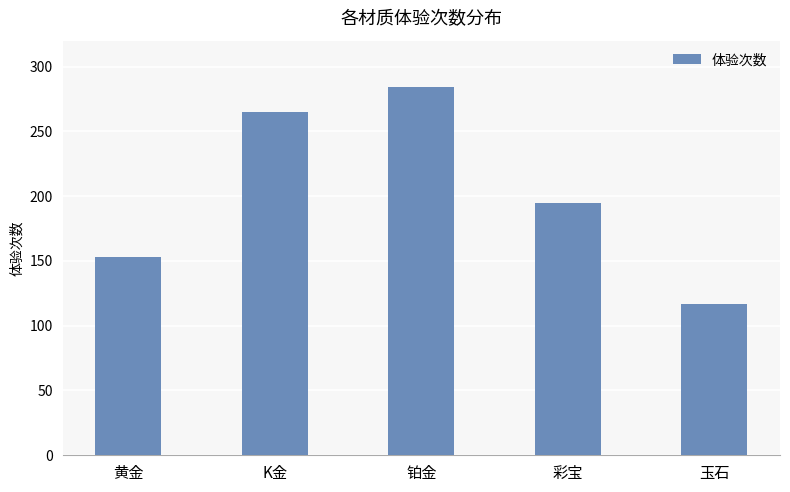

What is the greatest value displayed?

284